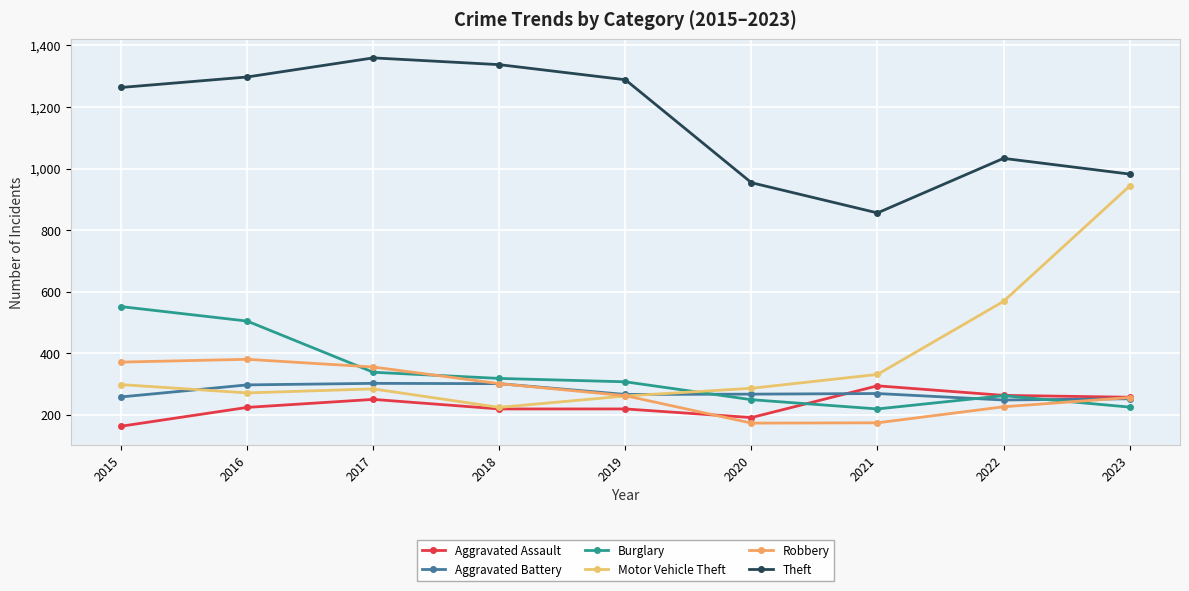

How many data points in Theft are less than 1263?

4